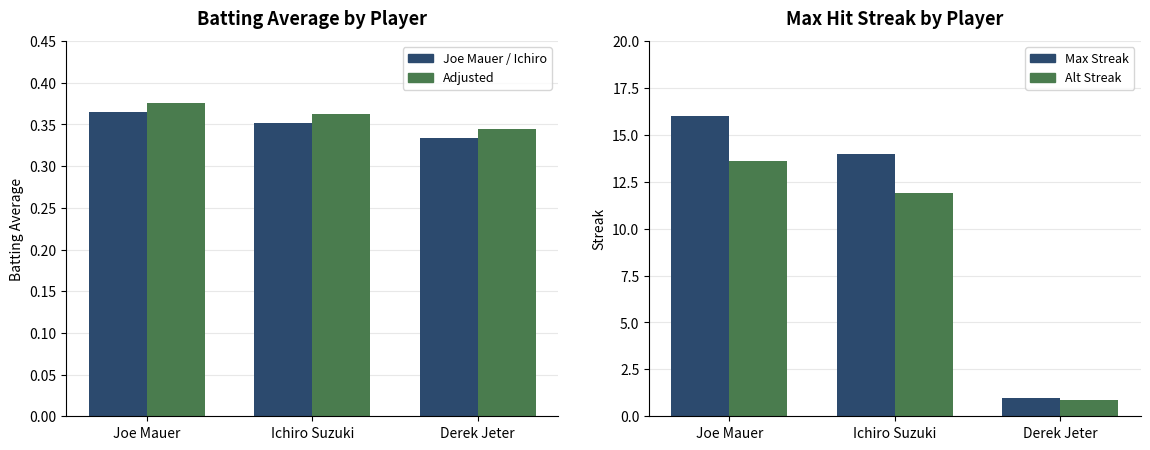

What is the maximum value for Batting Average (adj)?

0.4